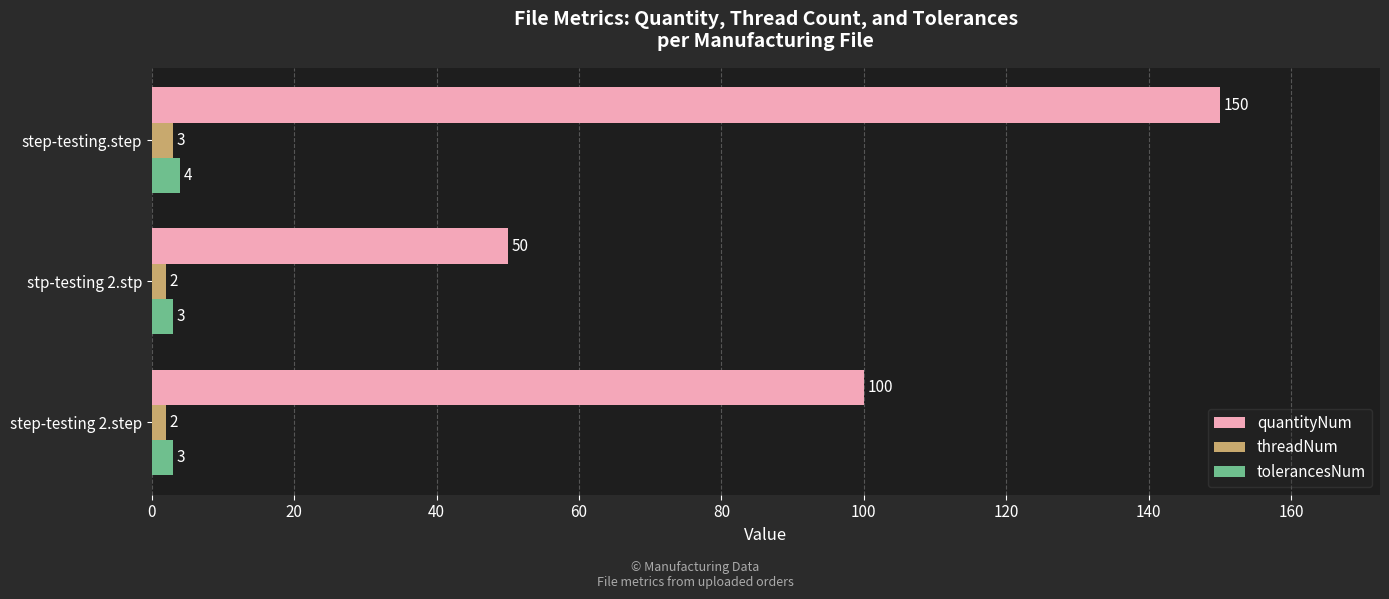

The value of quantityNum at step-testing.step is 150. True or false?

True